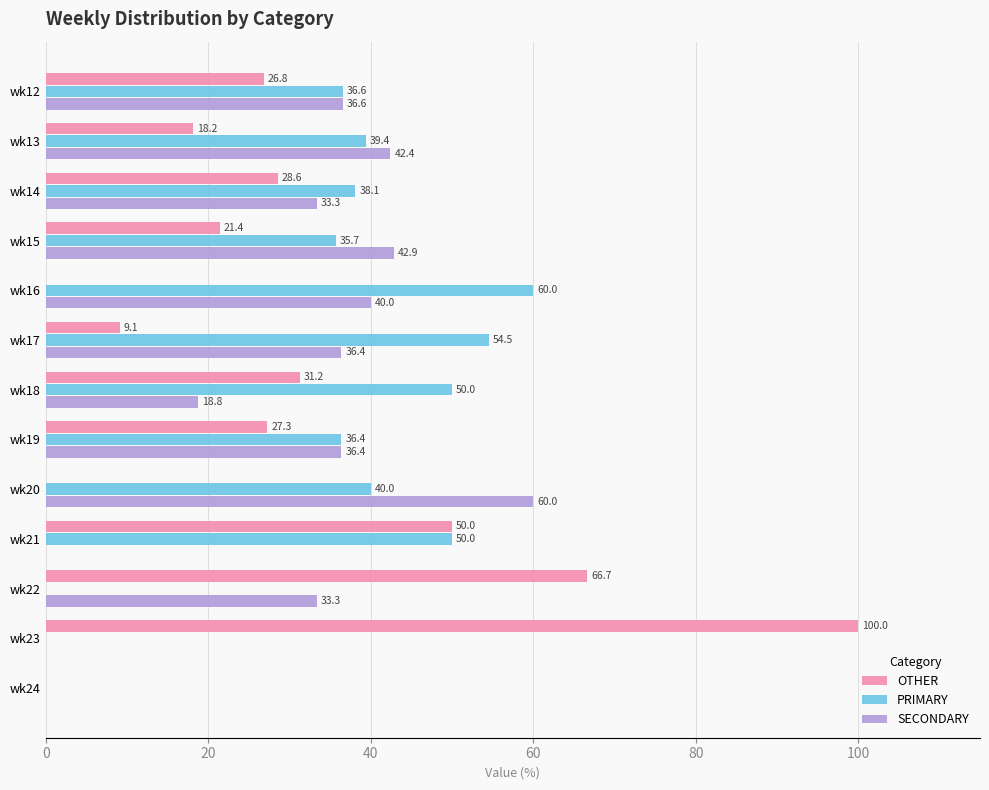

What is the sum of the PRIMARY values at wk22 and wk21?

50.0